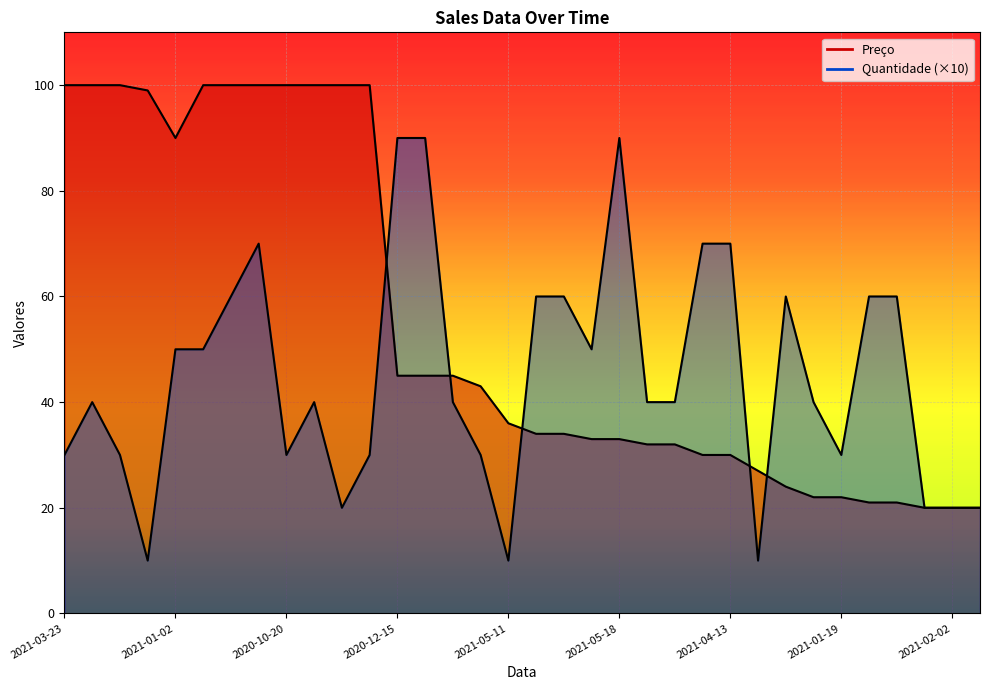

After their last crossing, which series has the higher values: Preço or Quantidade?

Quantidade